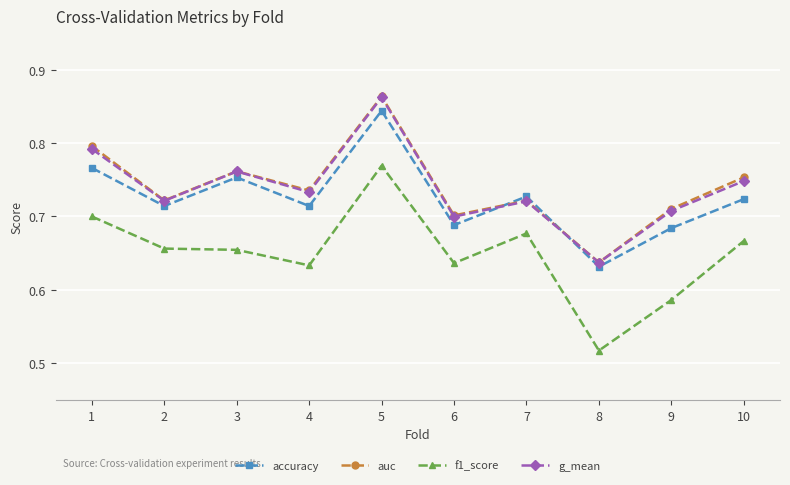

Where is f1_score nearest to the value 0?

8